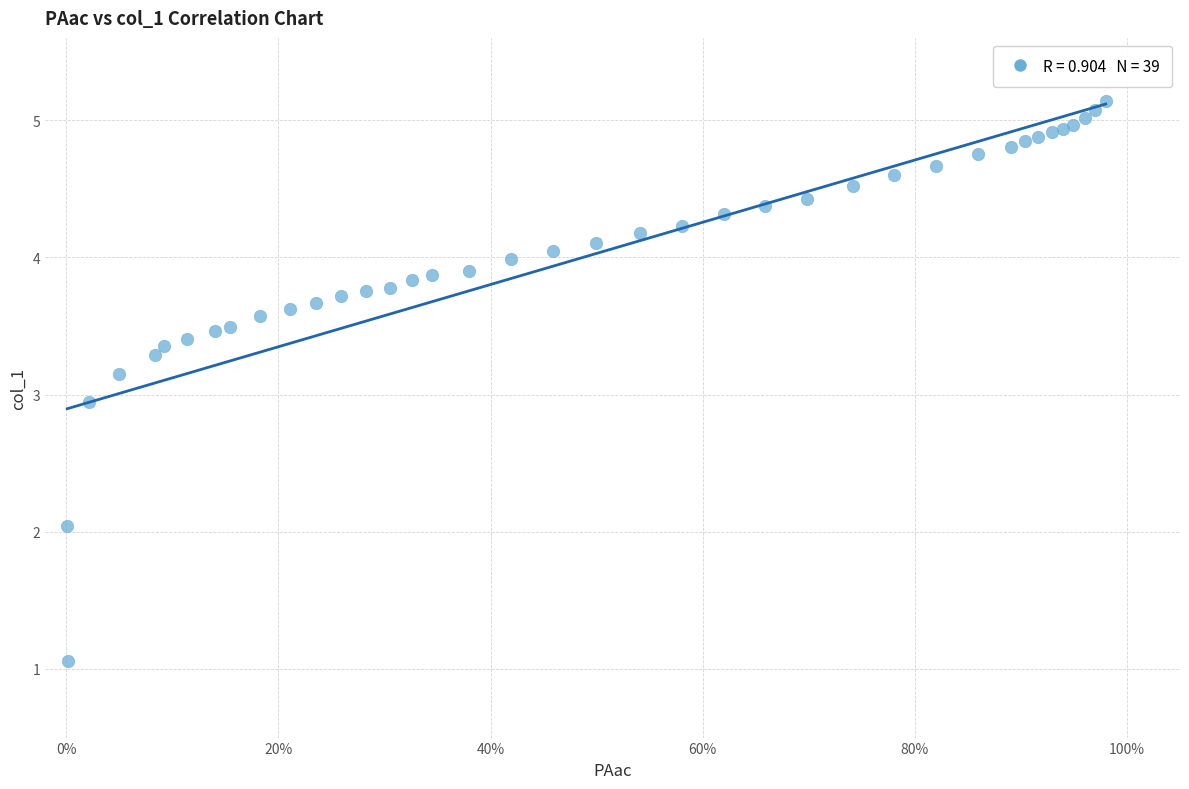

What Y value in the scatter plot is closest to 3?

2.9